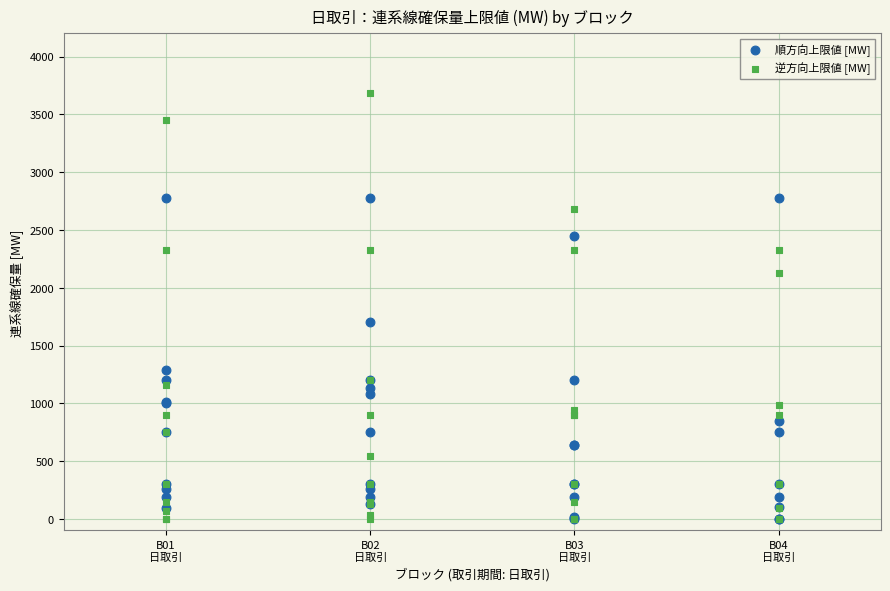

In the 逆方向上限値 [MW] series, what Y value is closest to 1841?

2124.2